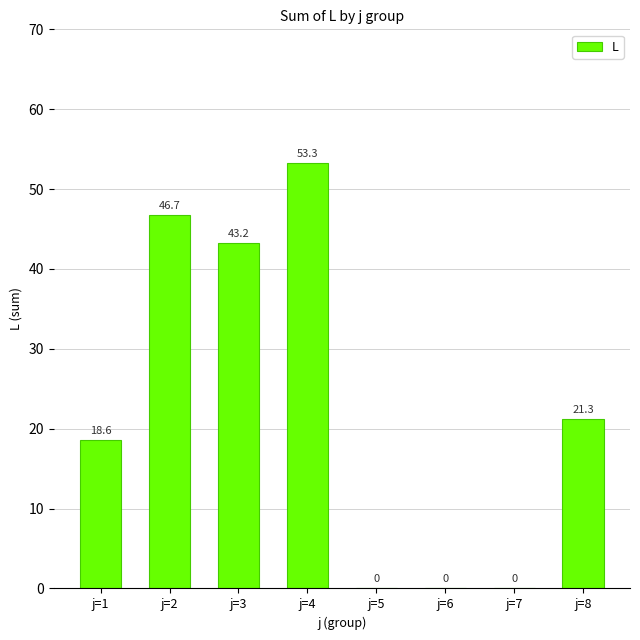

Is it true that the value at j=1 is 18.6?

True